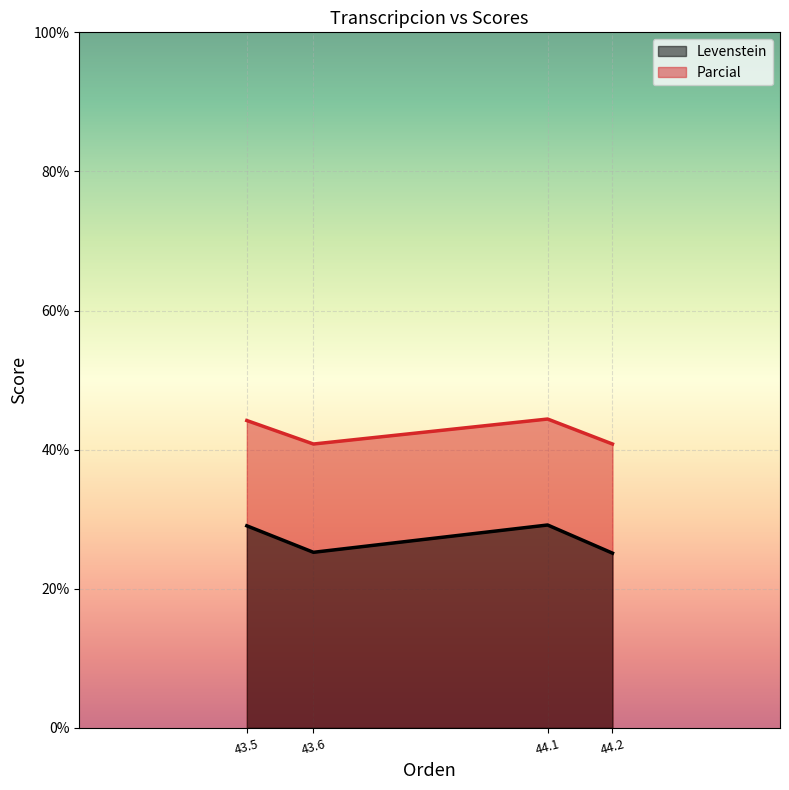

What is the maximum value shown in the chart?

44.4